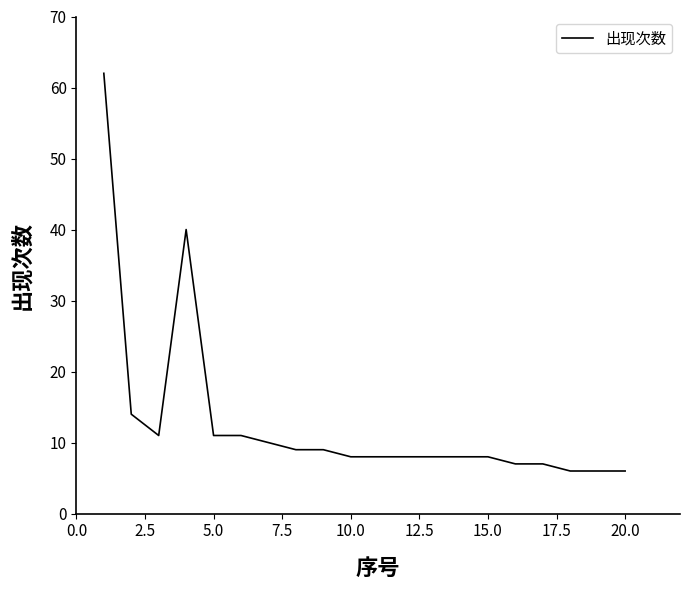

What is the minimum value shown in the chart?

6